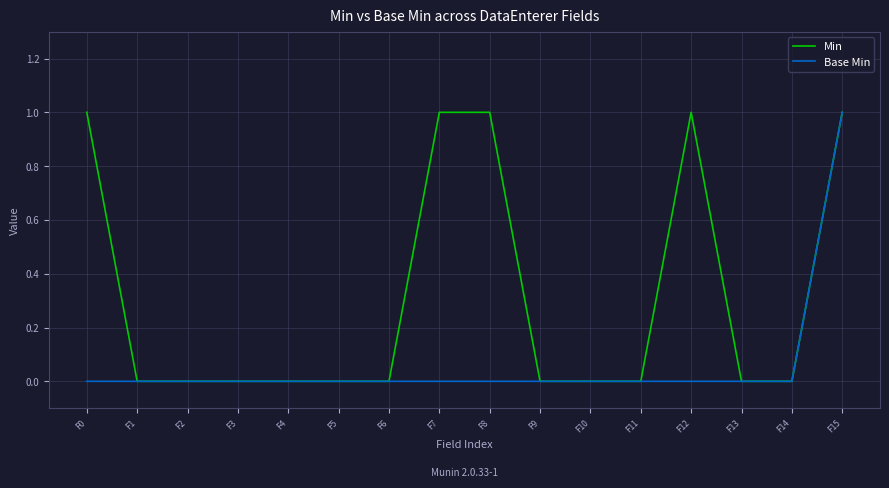

Which series has the largest total across all categories?

Min